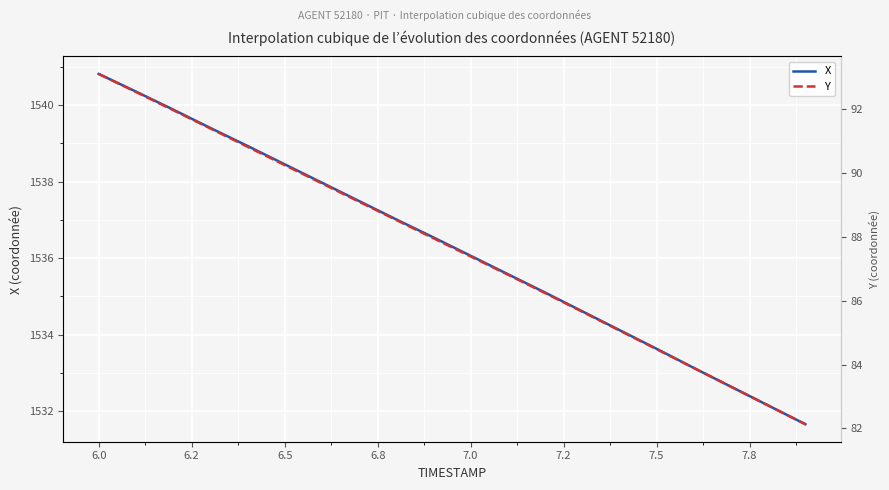

What is the minimum value for X?

1531.7